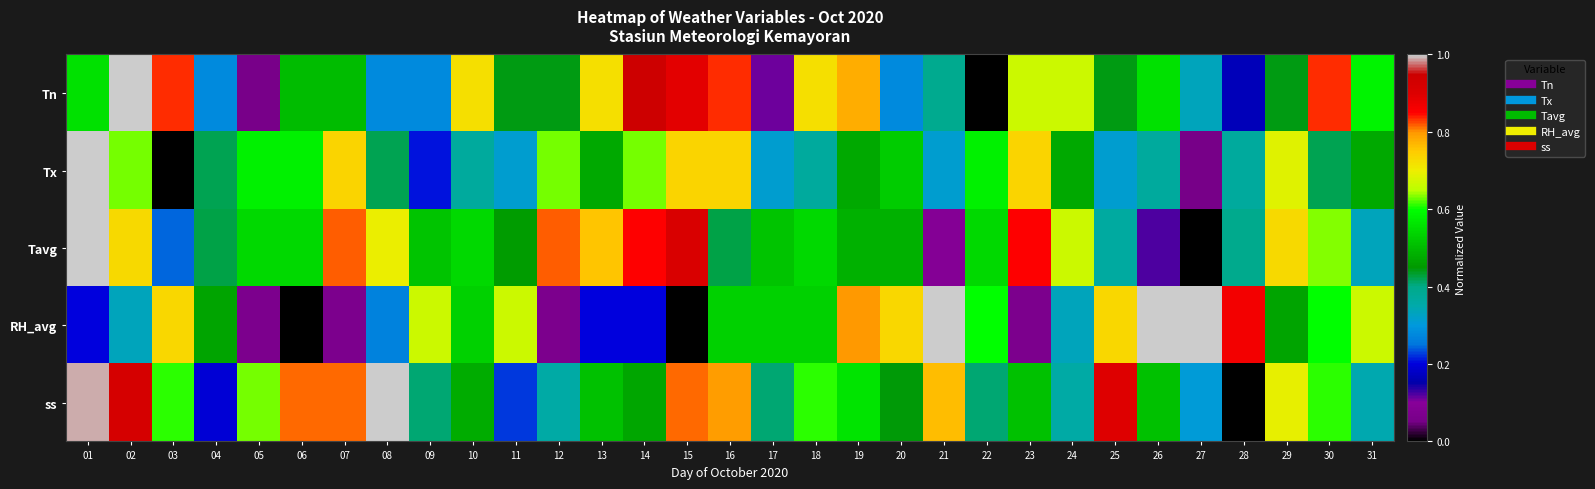

Reading left to right, transcribe all the data shown in this chart.

Tn: 01=0.6	02=1.0	03=0.8	04=0.3	05=0.1	06=0.5	07=0.5	08=0.3	09=0.3	10=0.7	11=0.4	12=0.4	13=0.7	14=0.9	15=0.9	16=0.8	17=0.1	18=0.7	19=0.8	20=0.3	21=0.4	22=0.0	23=0.7	24=0.7	25=0.4	26=0.6	27=0.3	28=0.2	29=0.4	30=0.8	31=0.6
Tx: 01=1.0	02=0.6	03=0.0	04=0.4	05=0.6	06=0.6	07=0.7	08=0.4	09=0.2	10=0.4	11=0.3	12=0.6	13=0.5	14=0.6	15=0.7	16=0.7	17=0.3	18=0.4	19=0.5	20=0.5	21=0.3	22=0.6	23=0.7	24=0.5	25=0.3	26=0.4	27=0.1	28=0.4	29=0.7	30=0.4	31=0.5
Tavg: 01=1.0	02=0.7	03=0.2	04=0.4	05=0.5	06=0.5	07=0.8	08=0.7	09=0.5	10=0.5	11=0.5	12=0.8	13=0.8	14=0.8	15=0.9	16=0.4	17=0.5	18=0.5	19=0.5	20=0.5	21=0.1	22=0.5	23=0.8	24=0.7	25=0.4	26=0.1	27=0.0	28=0.4	29=0.7	30=0.6	31=0.3
RH_avg: 01=0.2	02=0.3	03=0.7	04=0.5	05=0.1	06=0.0	07=0.1	08=0.3	09=0.7	10=0.5	11=0.7	12=0.1	13=0.2	14=0.2	15=0.0	16=0.5	17=0.5	18=0.5	19=0.8	20=0.7	21=1.0	22=0.6	23=0.1	24=0.3	25=0.7	26=1.0	27=1.0	28=0.9	29=0.5	30=0.6	31=0.7
ss: 01=1.0	02=0.9	03=0.6	04=0.2	05=0.6	06=0.8	07=0.8	08=1.0	09=0.4	10=0.5	11=0.2	12=0.4	13=0.5	14=0.5	15=0.8	16=0.8	17=0.4	18=0.6	19=0.6	20=0.4	21=0.8	22=0.4	23=0.5	24=0.4	25=0.9	26=0.5	27=0.3	28=0.0	29=0.7	30=0.6	31=0.3